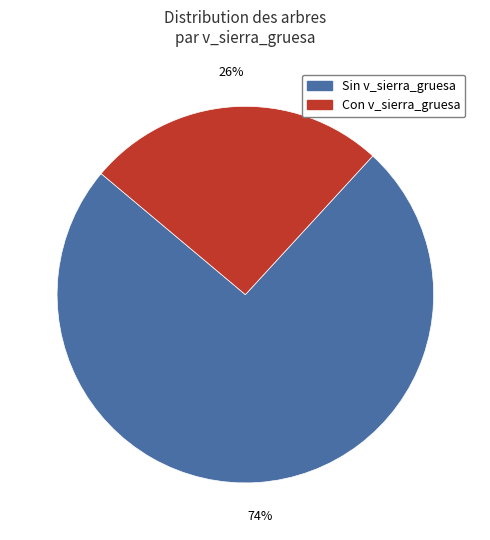

To the nearest percent, what is the average slice percentage?

50%